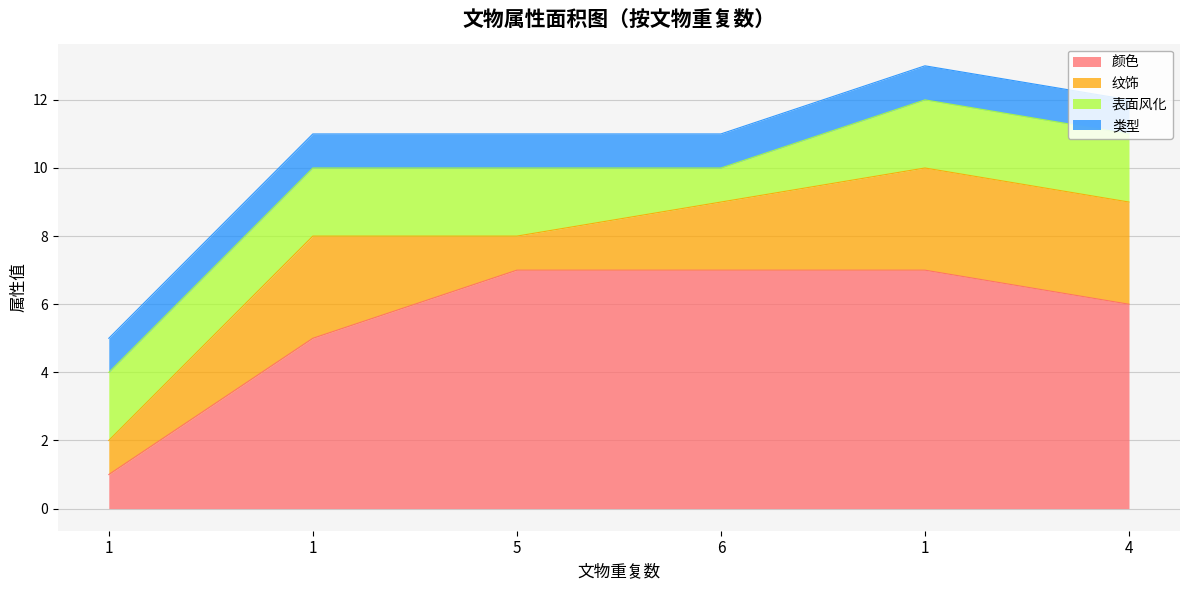

How many times do 表面风化 and 颜色 cross each other?

1